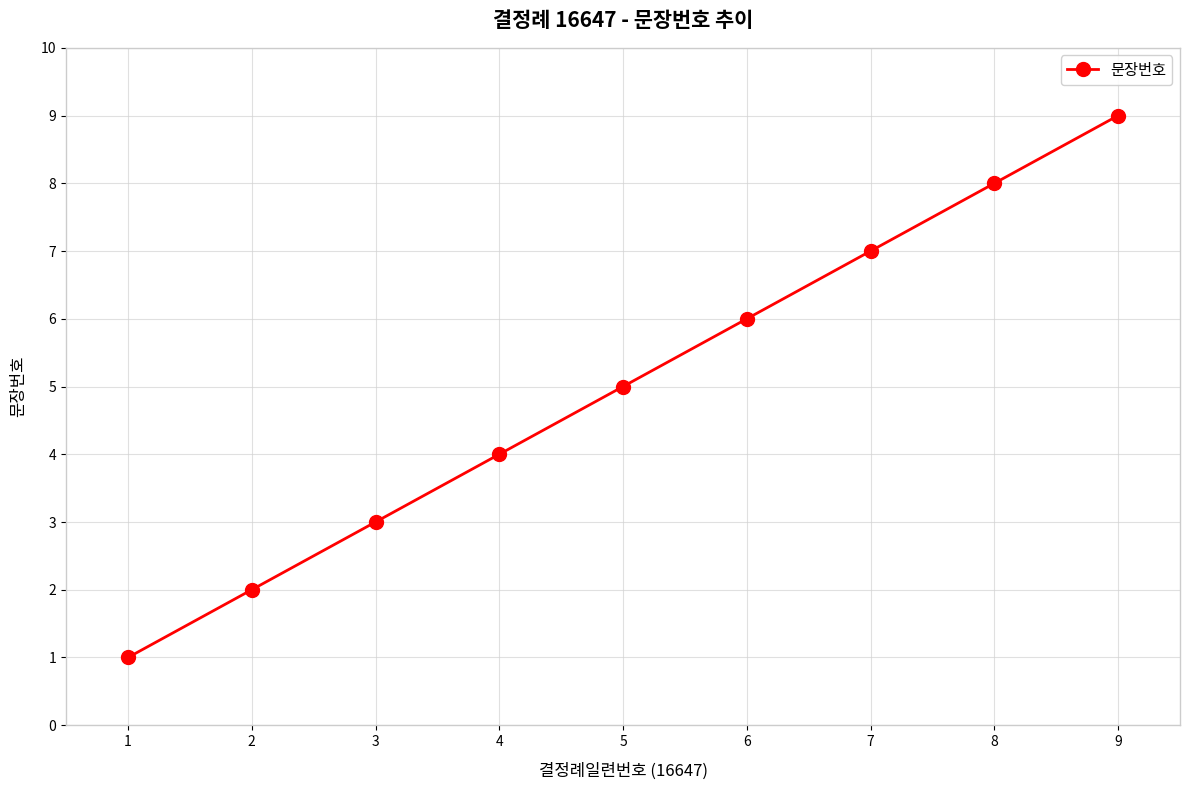

Which category has the lowest value across all series?

1